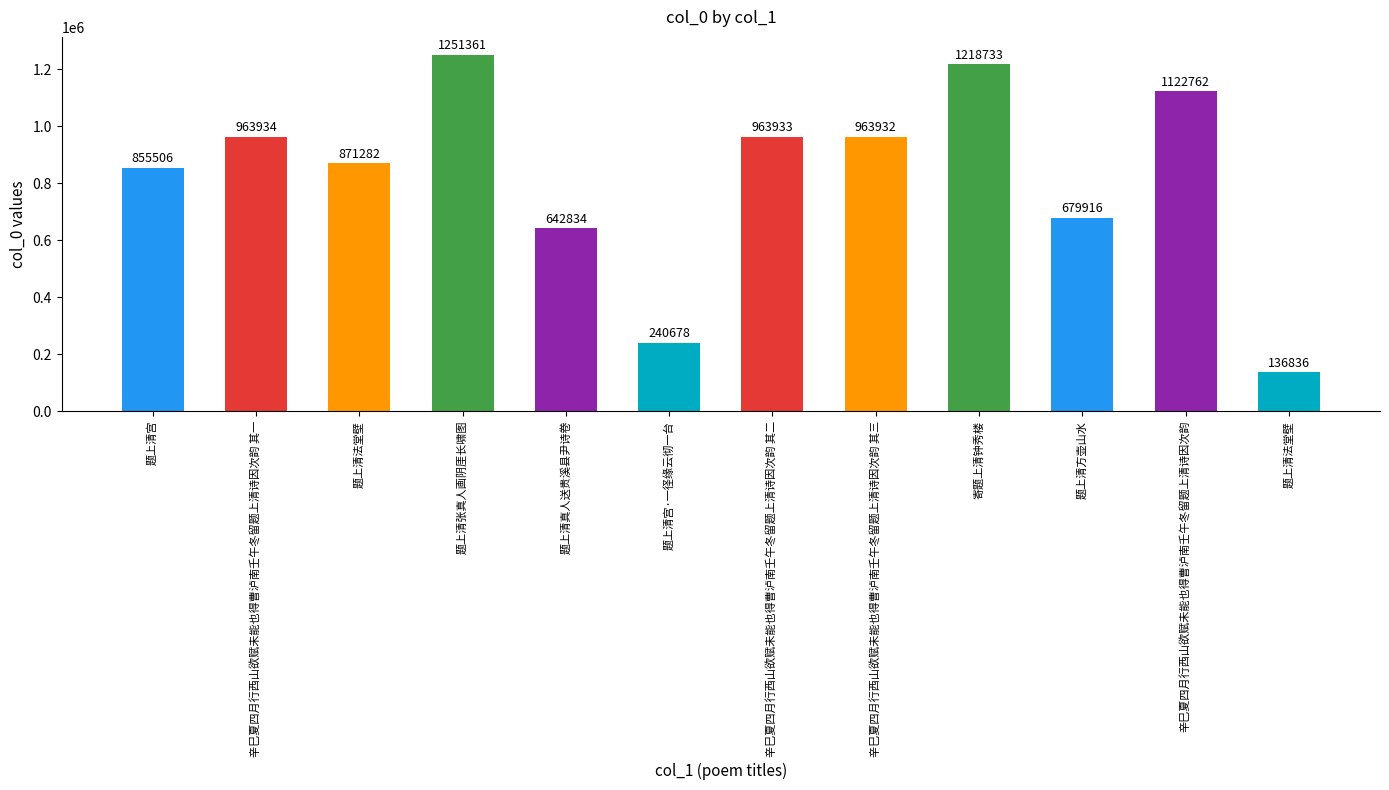

What is the sum of the values at 题上清宫 and 题上清宫·一径缘云彻一台?

1096184